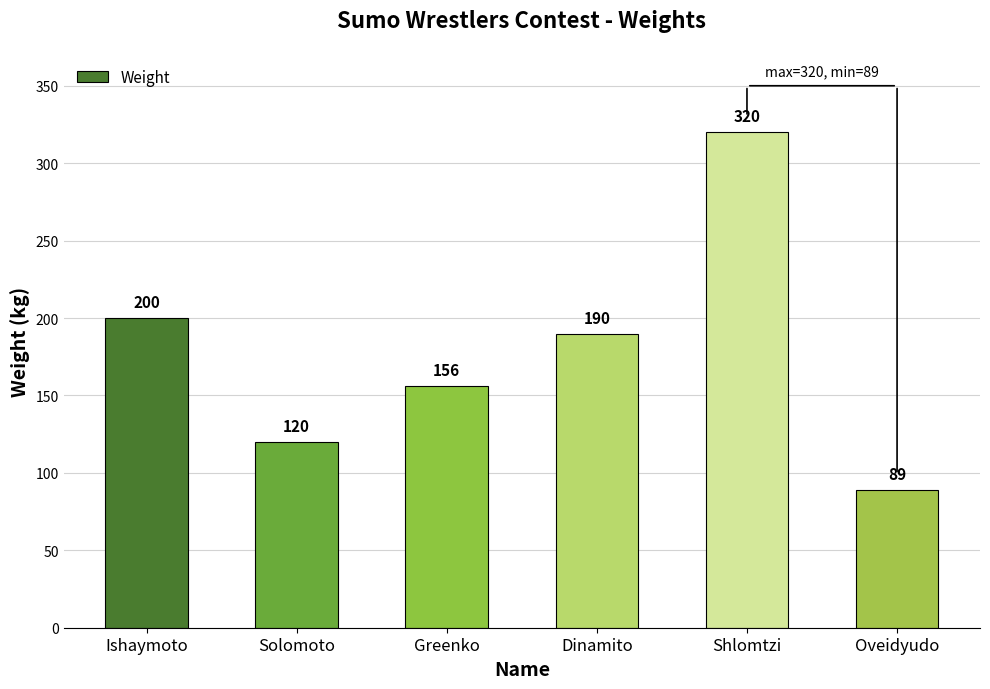

What is the value of the 3rd bar from the left?

156